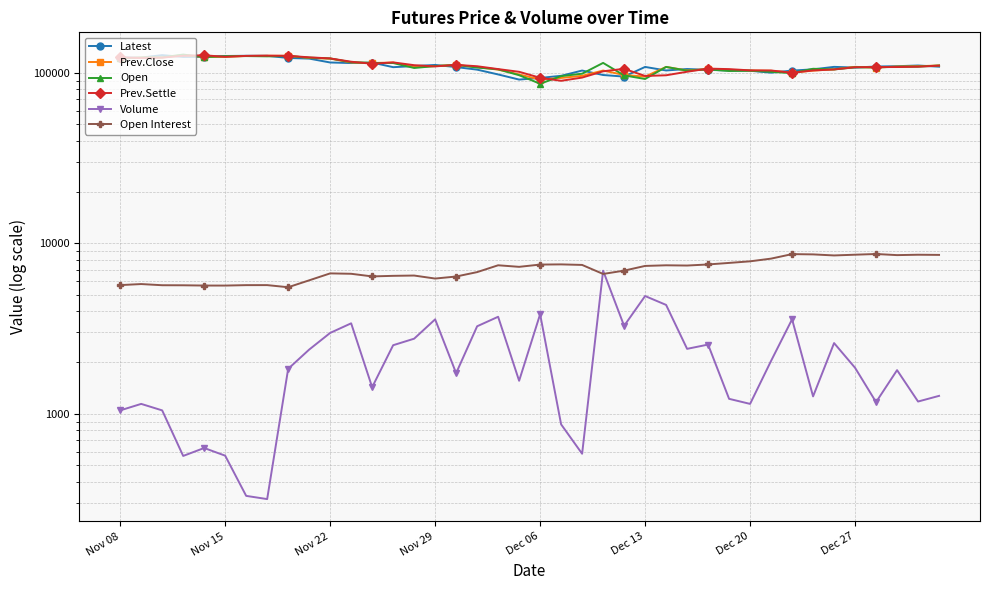

In Prev.Settle, how many points are higher than both neighbors (excluding endpoints)?

6